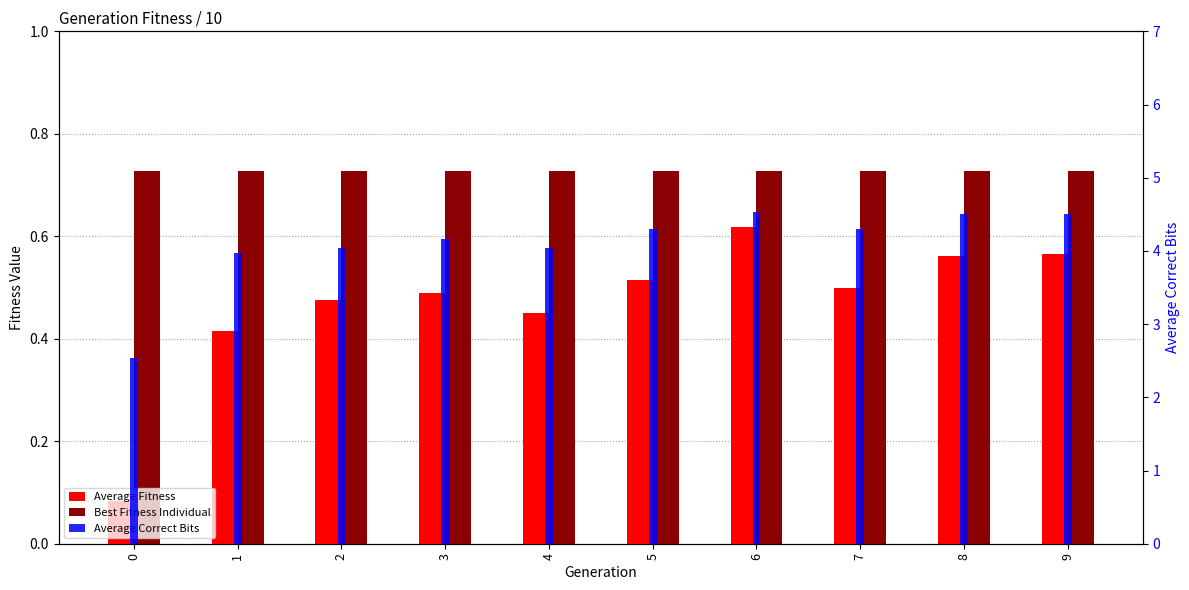

How many groups of bars are there?

10